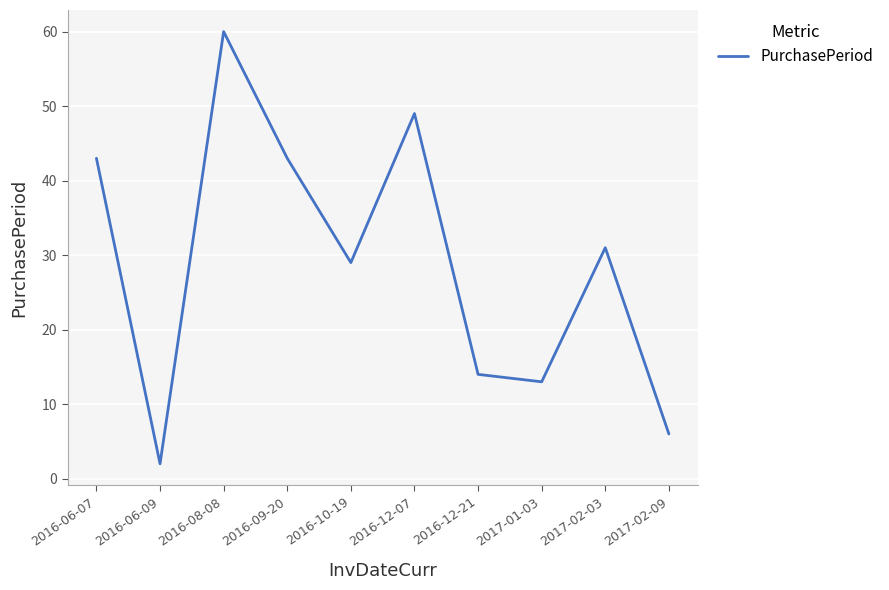

Which label corresponds to the smallest value in the chart?

2016-06-09